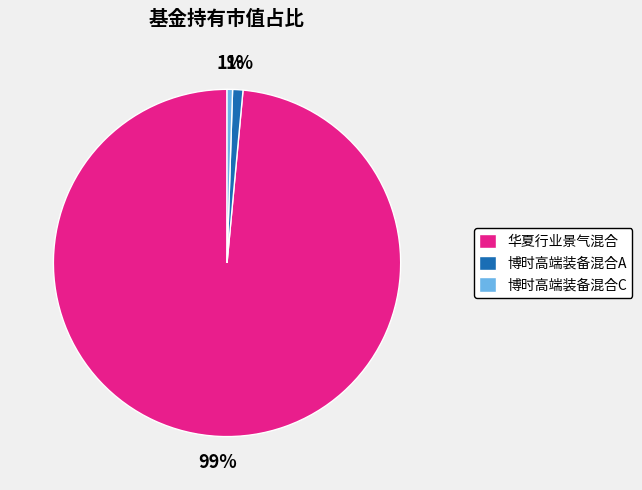

To the nearest percent, what percentage of the pie is 博时高端装备混合C?

1%